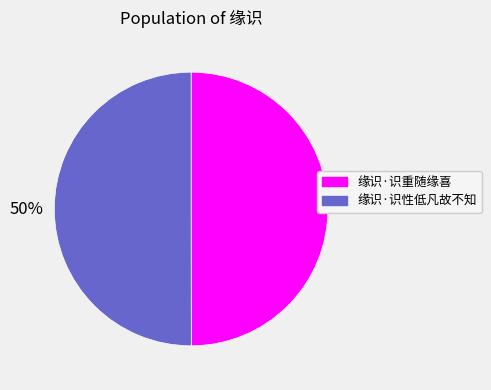

To the nearest percent, what percentage of the pie is 缘识·识性低凡故不知?

50%